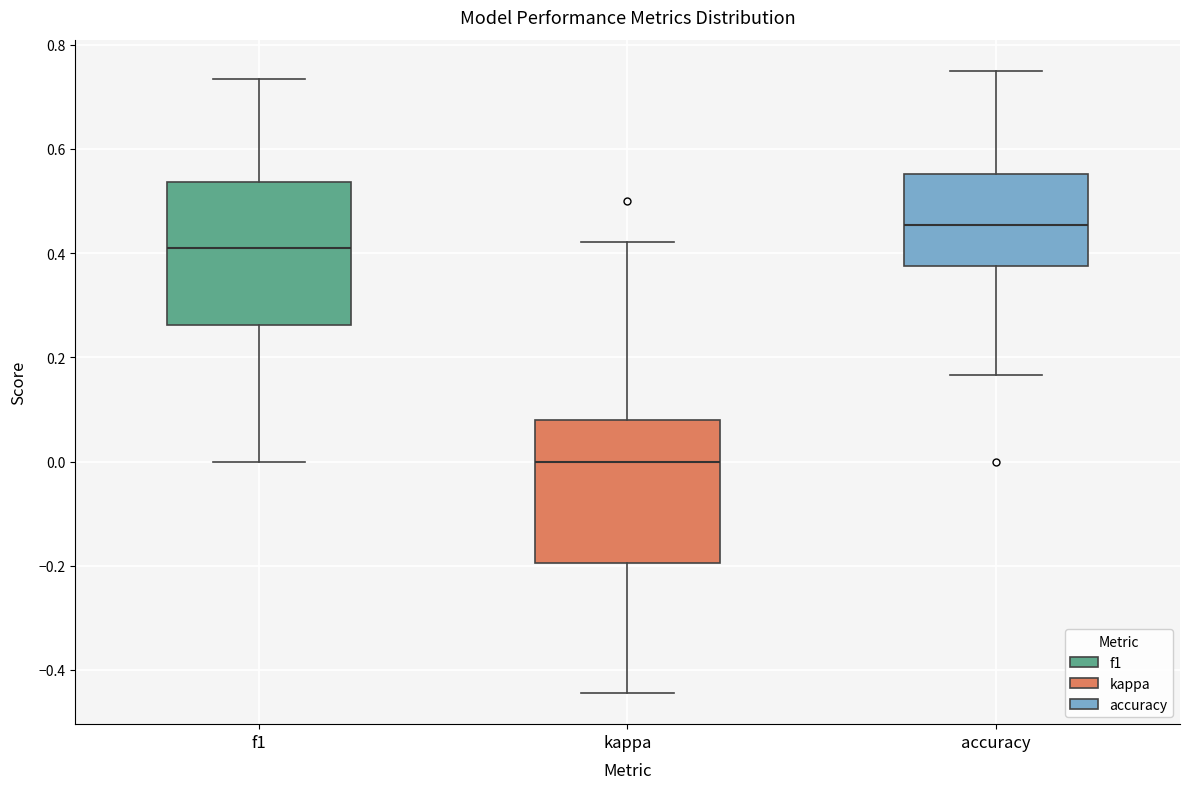

Which box's median line is the highest?

accuracy